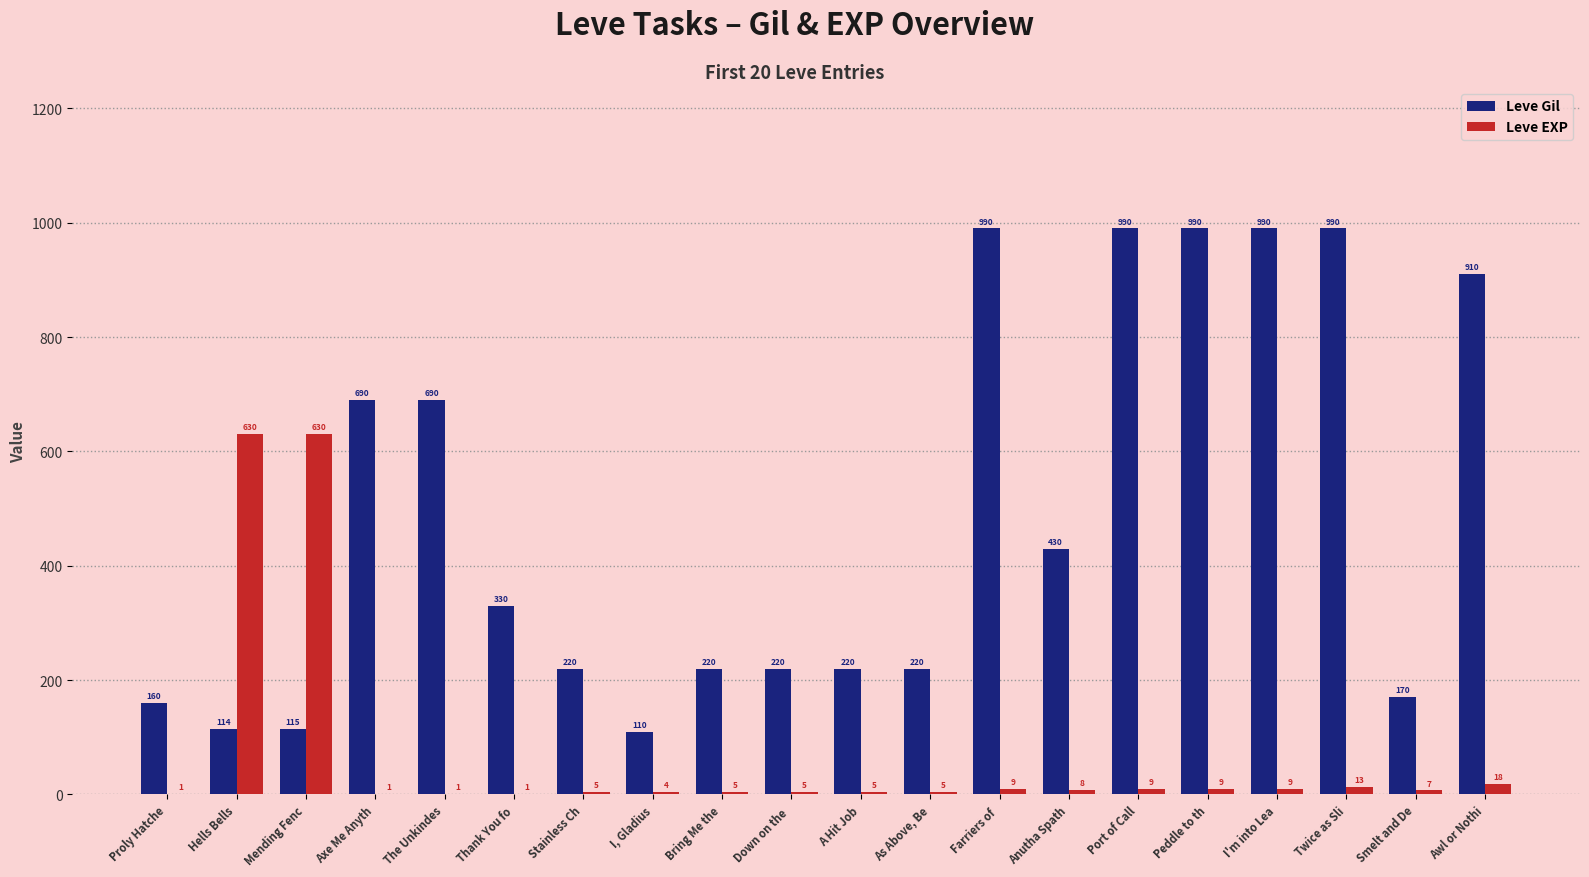

Reading left to right, transcribe all the data shown in this chart.

Leve Gil: Proly Hatche=160	Hells Bells=114	Mending Fenc=115	Axe Me Anyth=690	The Unkindes=690	Thank You fo=330	Stainless Ch=220	I, Gladius=110	Bring Me the=220	Down on the =220	A Hit Job=220	As Above, Be=220	Farriers of =990	Anutha Spath=430	Port of Call=990	Peddle to th=990	I'm into Lea=990	Twice as Sli=990	Smelt and De=170	Awl or Nothi=910
Leve EXP: Proly Hatche=1	Hells Bells=630	Mending Fenc=630	Axe Me Anyth=1	The Unkindes=1	Thank You fo=1	Stainless Ch=5	I, Gladius=4	Bring Me the=5	Down on the =5	A Hit Job=5	As Above, Be=5	Farriers of =9	Anutha Spath=8	Port of Call=9	Peddle to th=9	I'm into Lea=9	Twice as Sli=13	Smelt and De=7	Awl or Nothi=18